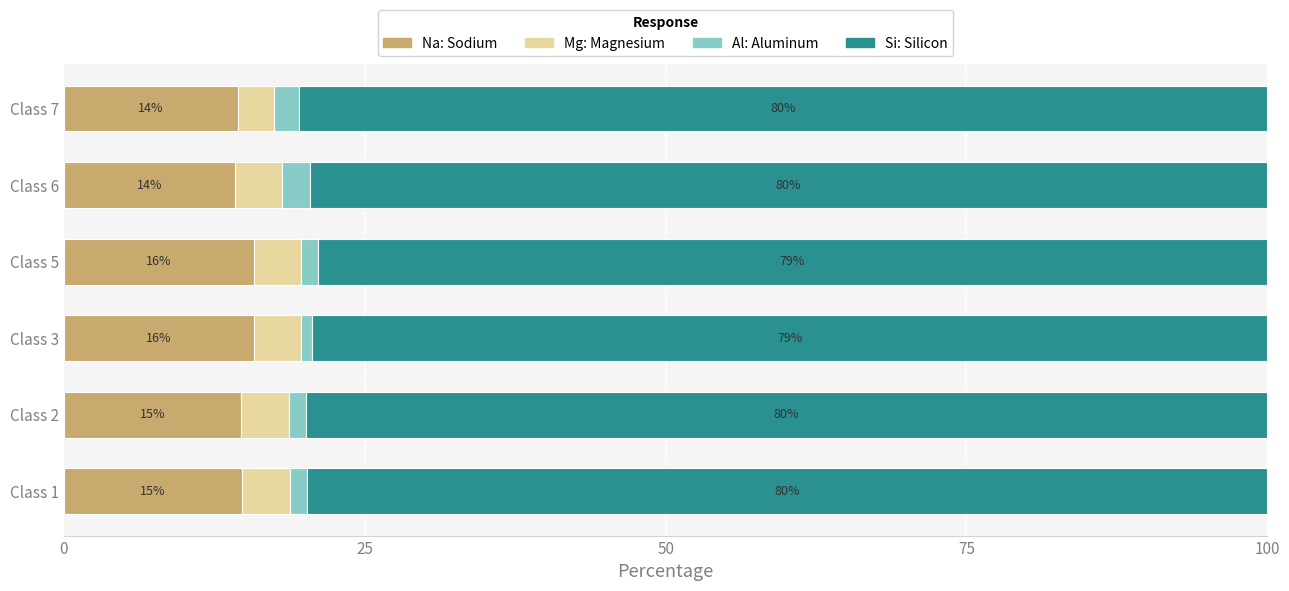

What are all the series names shown in the legend?

Na: Sodium, Mg: Magnesium, Al: Aluminum, Si: Silicon